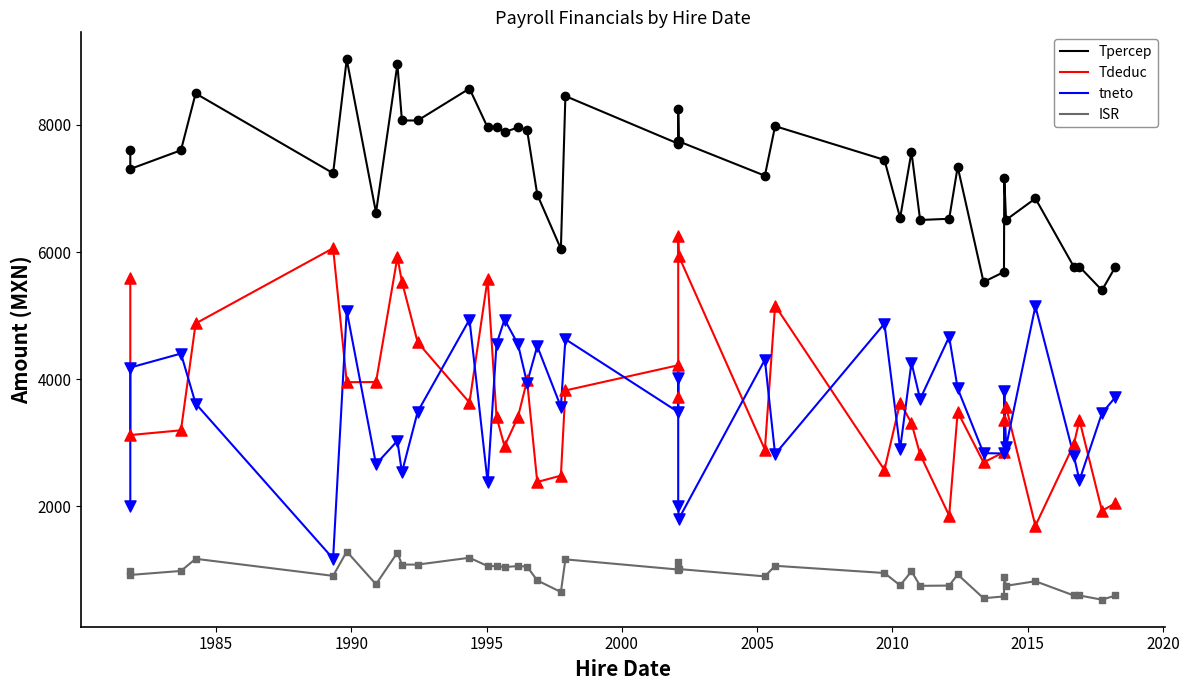

At how many categories does at least one series exceed 8187?

6